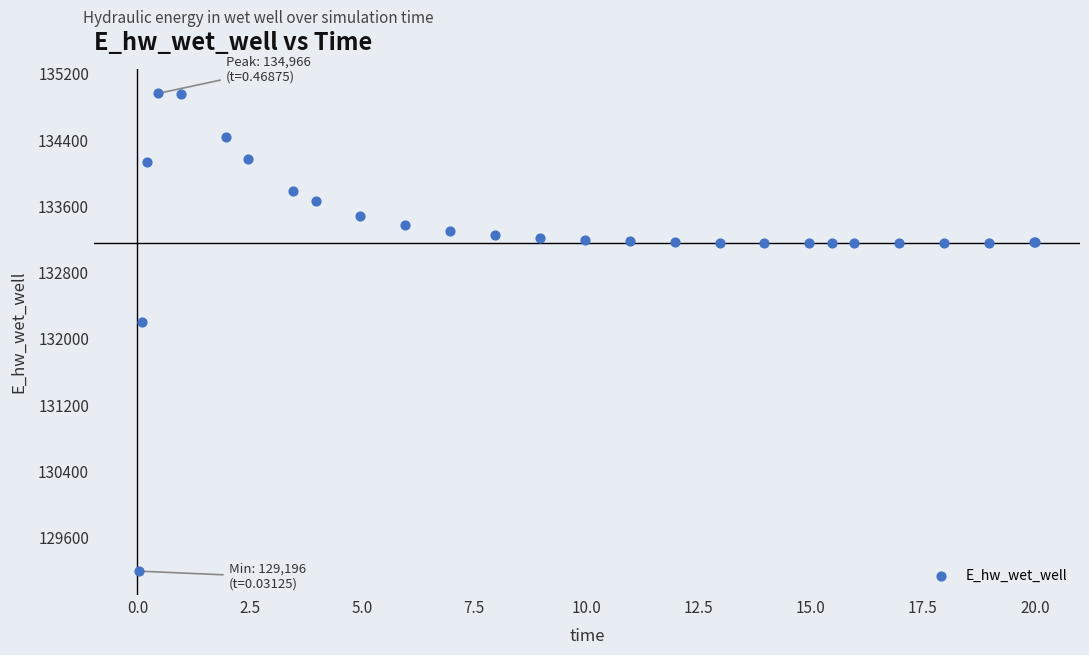

What Y value in the scatter plot is closest to 132081?

132207.3